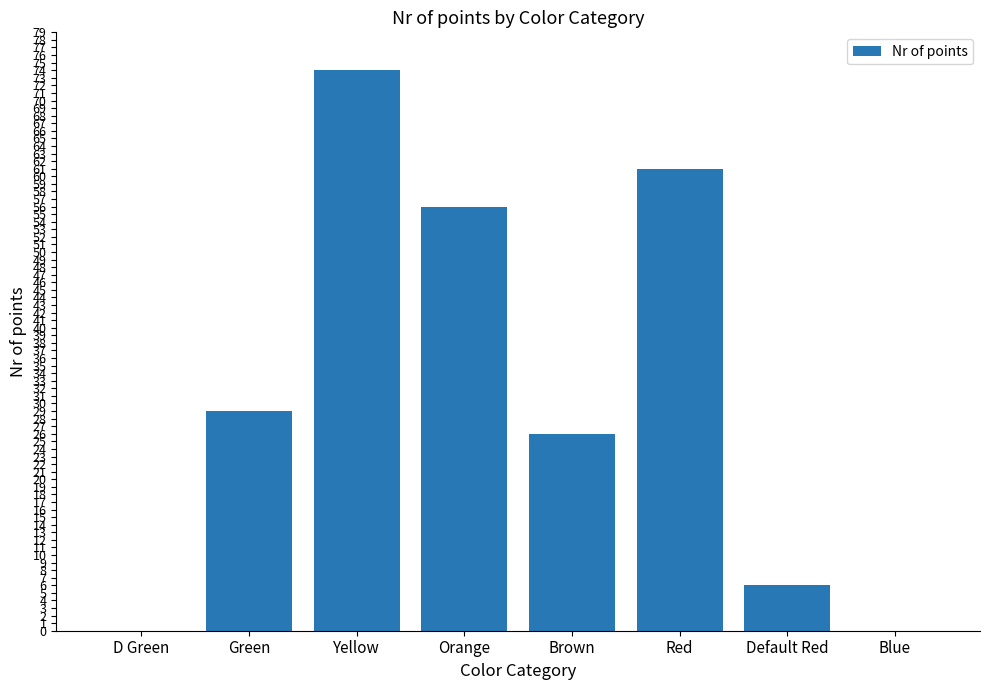

Are the bars grouped side by side (vs. stacked)?

No